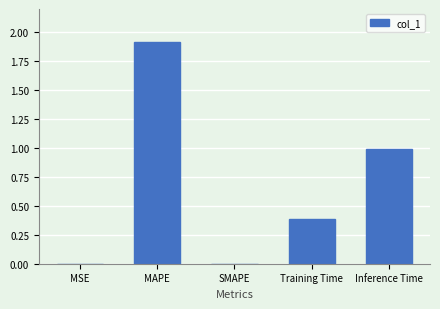

Are the bars horizontal?

No